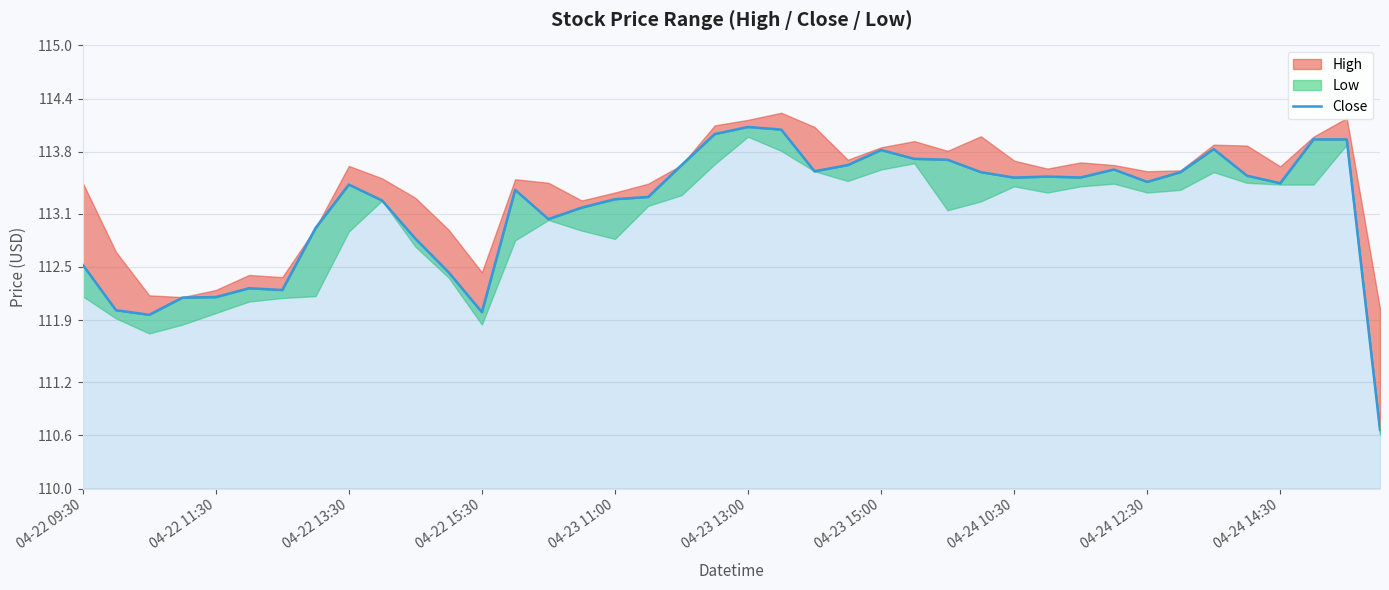

Rank the categories by value from highest to lowest.

20, 21, 19, 37, 38, 34, 24, 25, 26, 23, 18, 31, 22, 27, 33, 35, 29, 30, 28, 32, 36, 04-24 12:30, 13, 17, 16, 04-24 14:30, 15, 14, 04-24 10:30, 10, 04-22 09:30, 11, 04-23 13:00, 04-23 15:00, 04-23 11:00, 04-22 15:30, 04-22 11:30, 12, 04-22 13:30, 39